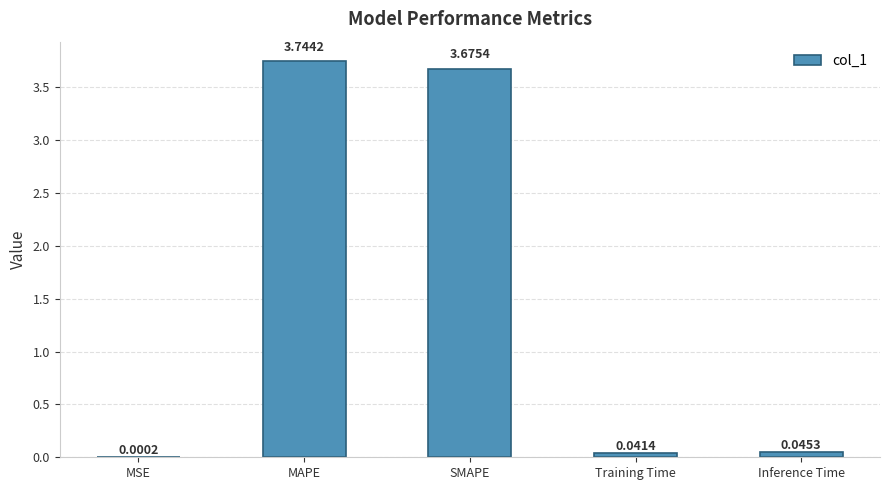

What is the sum of all values?

7.5